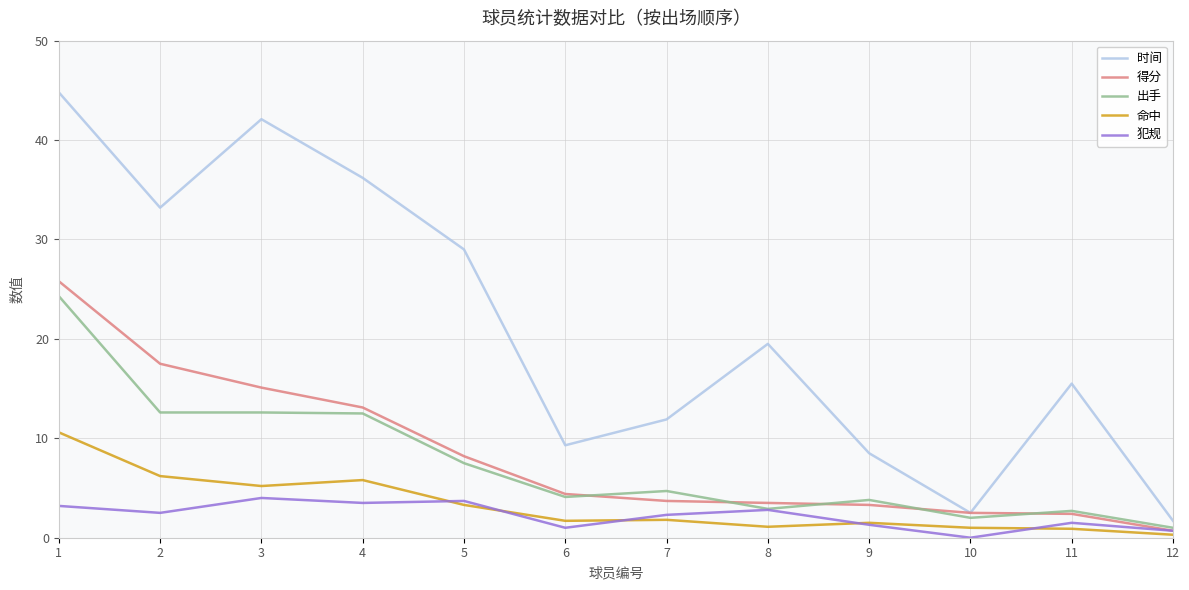

What is the average value of the 命中 series?

3.3